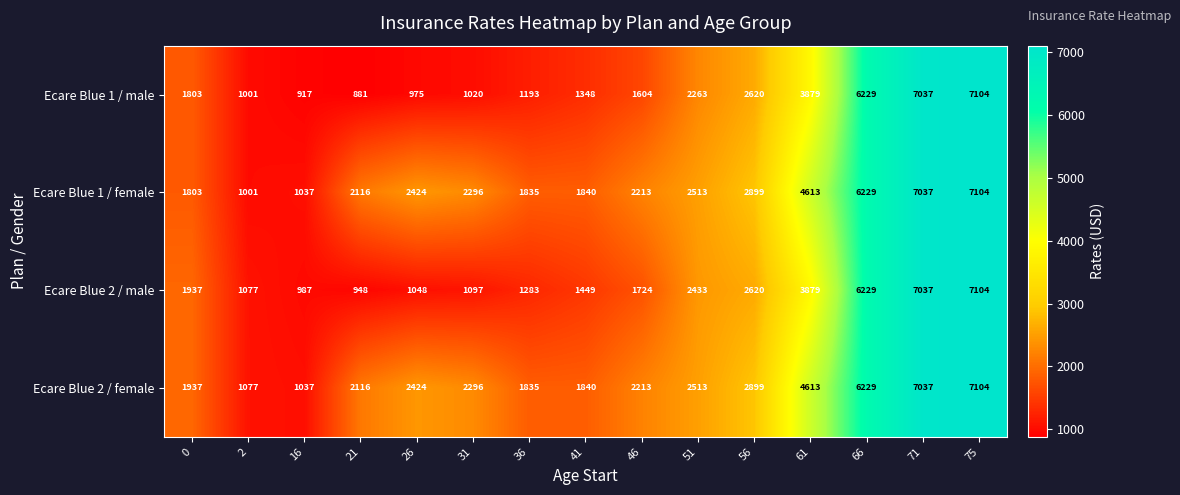

Which label corresponds to the smallest value in the chart?

21